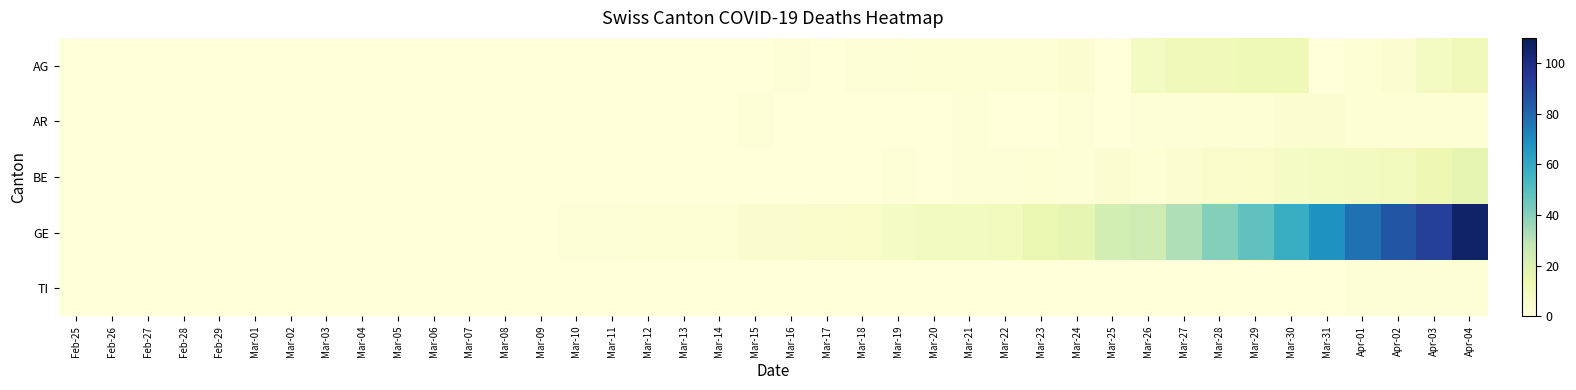

Reading right to left, what are all the values shown in this chart?

AG: Apr-04=11	Apr-03=8	Apr-02=3	Apr-01=2	Mar-31=0	Mar-30=12	Mar-29=12	Mar-28=11	Mar-27=11	Mar-26=8	Mar-25=0	Mar-24=3	Mar-23=2	Mar-22=2	Mar-21=2	Mar-20=2	Mar-19=1	Mar-18=1	Mar-17=0	Mar-16=1	Mar-15=0	Mar-14=0	Mar-13=0	Mar-12=0	Mar-11=0	Mar-10=0	Mar-09=0	Mar-08=0	Mar-07=0	Mar-06=0	Mar-05=0	Mar-04=0	Mar-03=0	Mar-02=0	Mar-01=0	Feb-29=0	Feb-28=0	Feb-27=0	Feb-26=0	Feb-25=0
AR: Apr-04=2	Apr-03=2	Apr-02=2	Apr-01=2	Mar-31=3	Mar-30=3	Mar-29=2	Mar-28=2	Mar-27=1	Mar-26=1	Mar-25=0	Mar-24=1	Mar-23=0	Mar-22=0	Mar-21=1	Mar-20=0	Mar-19=0	Mar-18=0	Mar-17=0	Mar-16=0	Mar-15=1	Mar-14=0	Mar-13=0	Mar-12=0	Mar-11=0	Mar-10=0	Mar-09=0	Mar-08=0	Mar-07=0	Mar-06=0	Mar-05=0	Mar-04=0	Mar-03=0	Mar-02=0	Mar-01=0	Feb-29=0	Feb-28=0	Feb-27=0	Feb-26=0	Feb-25=0
BE: Apr-04=16	Apr-03=13	Apr-02=10	Apr-01=9	Mar-31=8	Mar-30=7	Mar-29=6	Mar-28=5	Mar-27=3	Mar-26=2	Mar-25=3	Mar-24=1	Mar-23=2	Mar-22=1	Mar-21=1	Mar-20=0	Mar-19=1	Mar-18=0	Mar-17=0	Mar-16=0	Mar-15=0	Mar-14=0	Mar-13=0	Mar-12=0	Mar-11=0	Mar-10=0	Mar-09=0	Mar-08=0	Mar-07=0	Mar-06=0	Mar-05=0	Mar-04=0	Mar-03=0	Mar-02=0	Mar-01=0	Feb-29=0	Feb-28=0	Feb-27=0	Feb-26=0	Feb-25=0
GE: Apr-04=106	Apr-03=92	Apr-02=85	Apr-01=77	Mar-31=68	Mar-30=58	Mar-29=48	Mar-28=40	Mar-27=32	Mar-26=25	Mar-25=23	Mar-24=16	Mar-23=15	Mar-22=10	Mar-21=9	Mar-20=9	Mar-19=7	Mar-18=6	Mar-17=5	Mar-16=4	Mar-15=4	Mar-14=2	Mar-13=2	Mar-12=2	Mar-11=1	Mar-10=1	Mar-09=0	Mar-08=0	Mar-07=0	Mar-06=0	Mar-05=0	Mar-04=0	Mar-03=0	Mar-02=0	Mar-01=0	Feb-29=0	Feb-28=0	Feb-27=0	Feb-26=0	Feb-25=0
TI: Apr-04=1	Apr-03=1	Apr-02=1	Apr-01=1	Mar-31=0	Mar-30=0	Mar-29=0	Mar-28=0	Mar-27=0	Mar-26=0	Mar-25=0	Mar-24=0	Mar-23=0	Mar-22=0	Mar-21=0	Mar-20=0	Mar-19=0	Mar-18=0	Mar-17=0	Mar-16=0	Mar-15=0	Mar-14=0	Mar-13=0	Mar-12=0	Mar-11=0	Mar-10=0	Mar-09=0	Mar-08=0	Mar-07=0	Mar-06=0	Mar-05=0	Mar-04=0	Mar-03=0	Mar-02=0	Mar-01=0	Feb-29=0	Feb-28=0	Feb-27=0	Feb-26=0	Feb-25=0